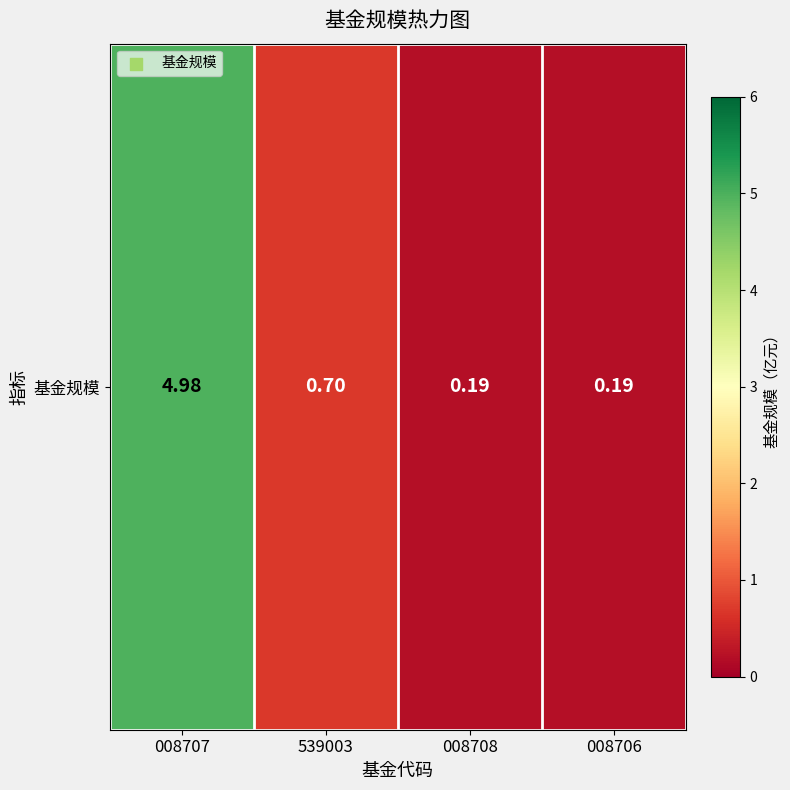

At which label is the value closest to 2?

539003